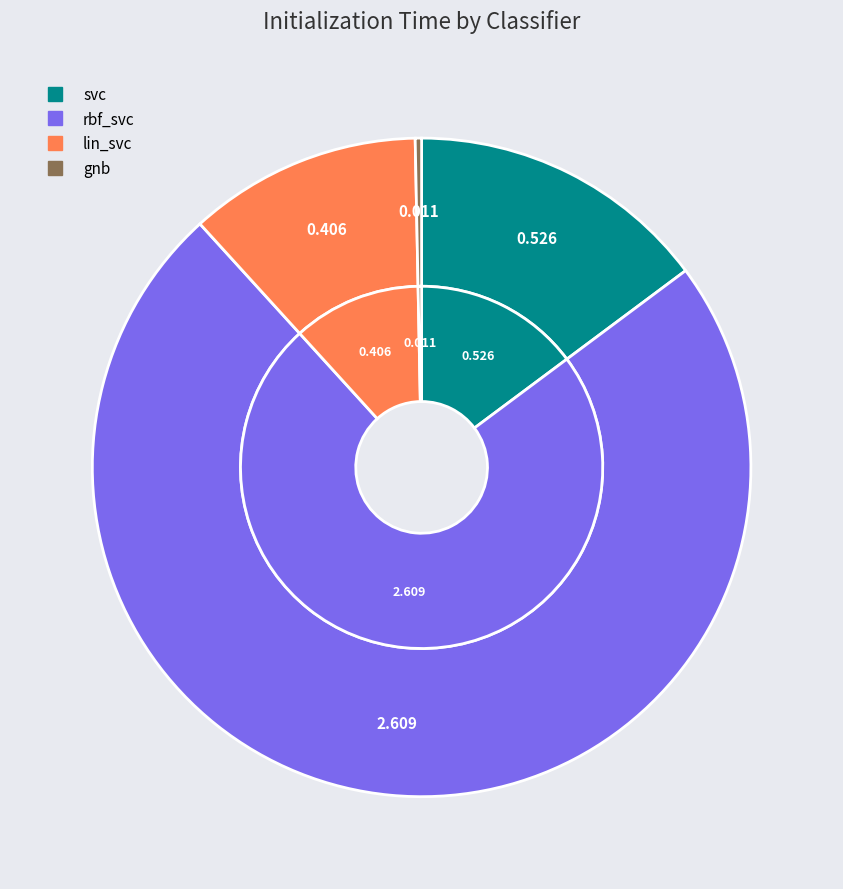

What percentage is NOT represented by lin_svc?

88.6%